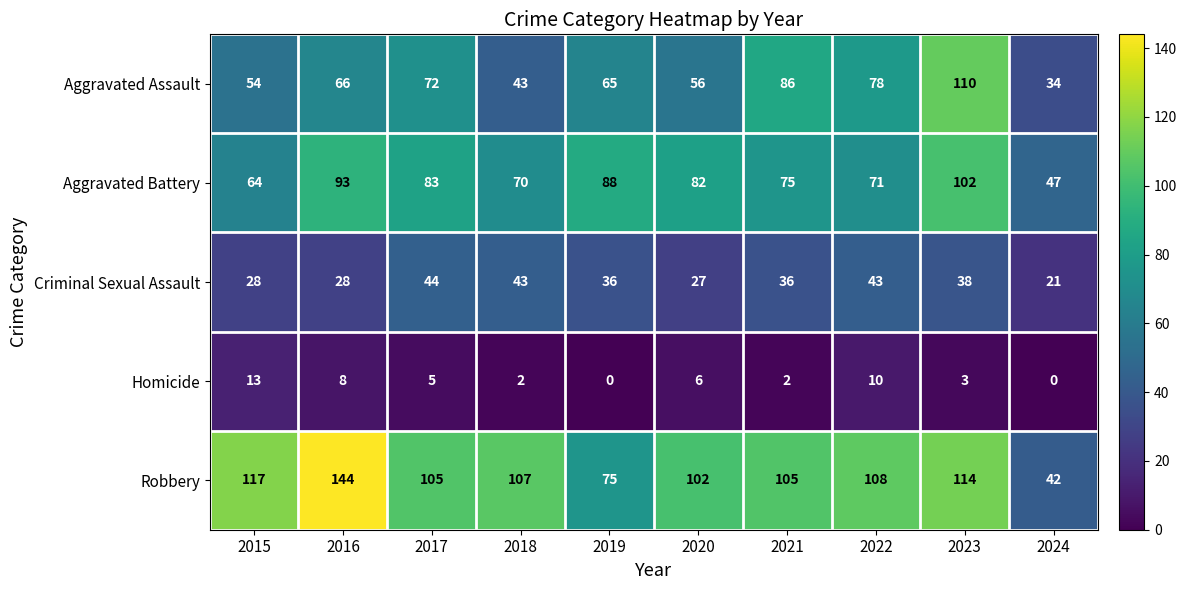

Which series has the widest spread of values?

Robbery